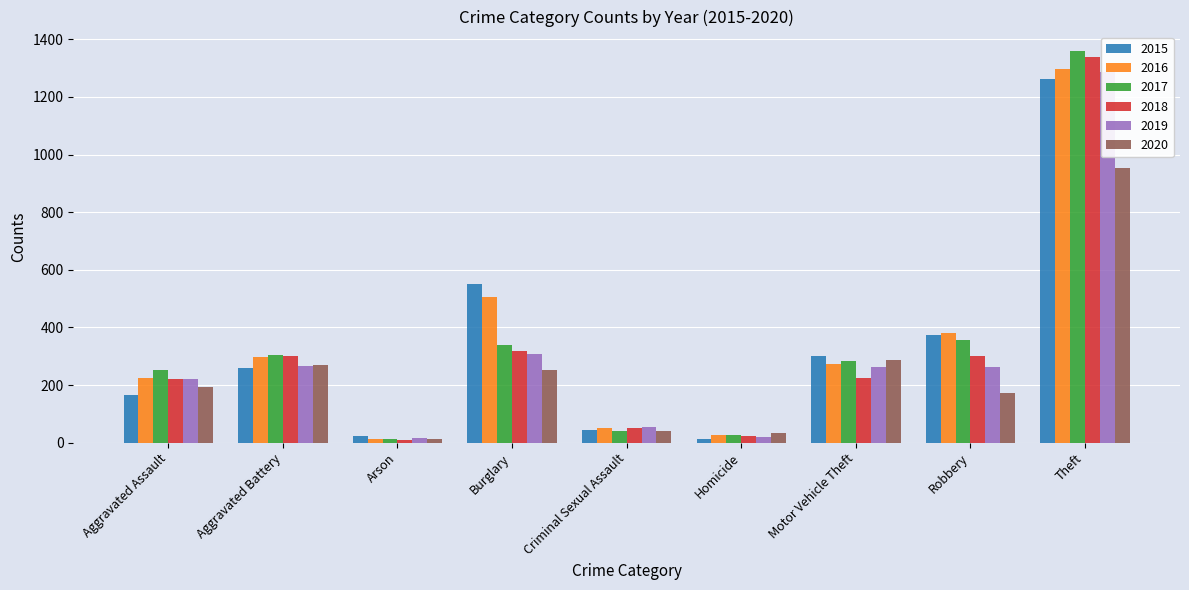

Reading left to right, what are all the values shown in this chart?

2015: Aggravated Assault=164	Aggravated Battery=260	Arson=22	Burglary=552	Criminal Sexual Assault=43	Homicide=13	Motor Vehicle Theft=299	Robbery=372	Theft=1263
2016: Aggravated Assault=225	Aggravated Battery=298	Arson=14	Burglary=505	Criminal Sexual Assault=51	Homicide=28	Motor Vehicle Theft=272	Robbery=381	Theft=1297
2017: Aggravated Assault=251	Aggravated Battery=303	Arson=12	Burglary=339	Criminal Sexual Assault=41	Homicide=27	Motor Vehicle Theft=285	Robbery=356	Theft=1359
2018: Aggravated Assault=220	Aggravated Battery=302	Arson=8	Burglary=319	Criminal Sexual Assault=51	Homicide=23	Motor Vehicle Theft=225	Robbery=302	Theft=1337
2019: Aggravated Assault=220	Aggravated Battery=267	Arson=16	Burglary=308	Criminal Sexual Assault=54	Homicide=21	Motor Vehicle Theft=263	Robbery=264	Theft=1288
2020: Aggravated Assault=192	Aggravated Battery=269	Arson=12	Burglary=252	Criminal Sexual Assault=39	Homicide=34	Motor Vehicle Theft=287	Robbery=174	Theft=954